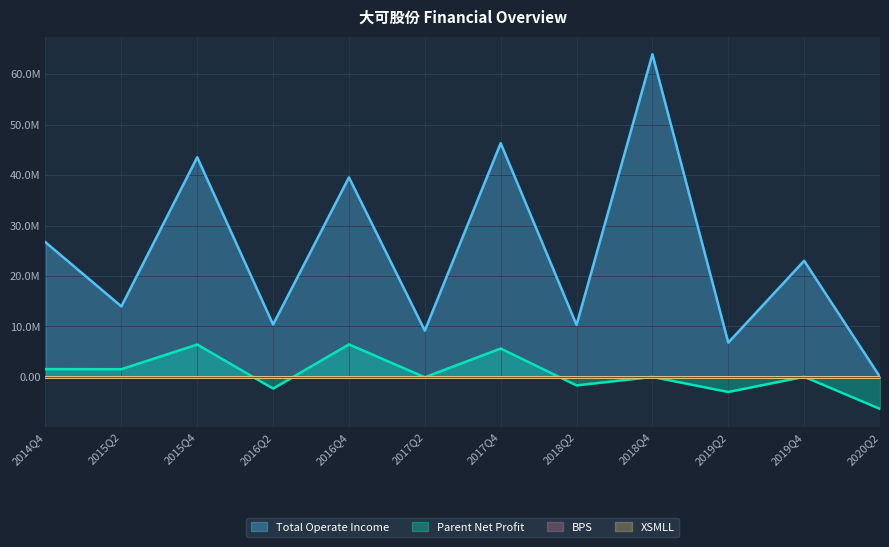

The value of Parent Net Profit at 2018Q2 is -1668974.2. True or false?

True